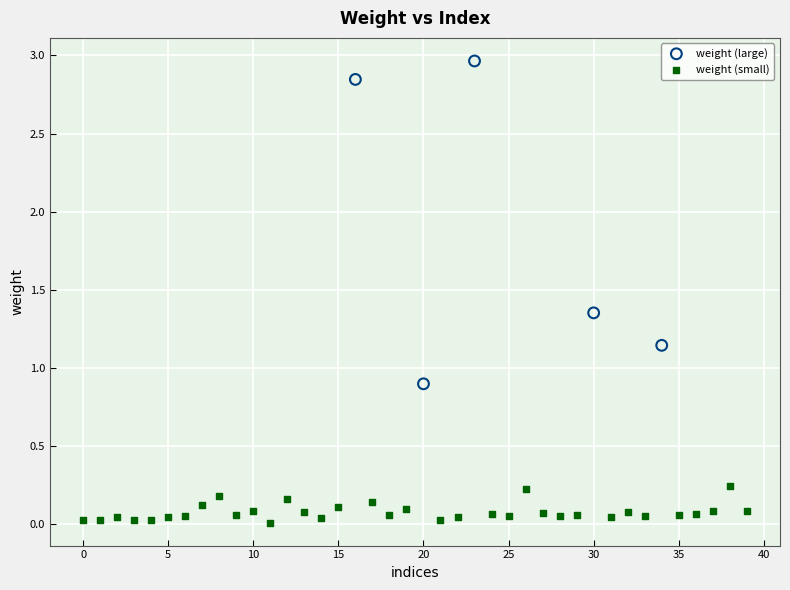

Which series reaches the minimum Y coordinate?

weight (small)